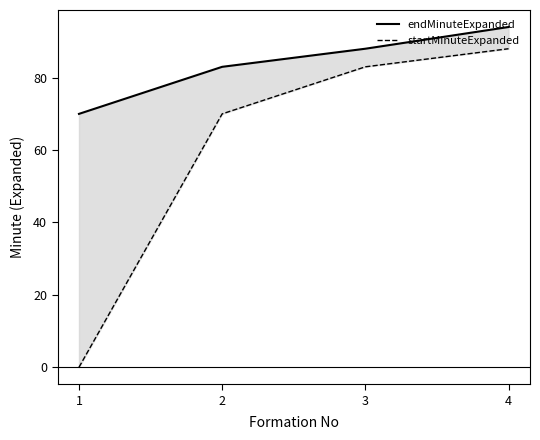

At how many categories does at least one series exceed 92?

1